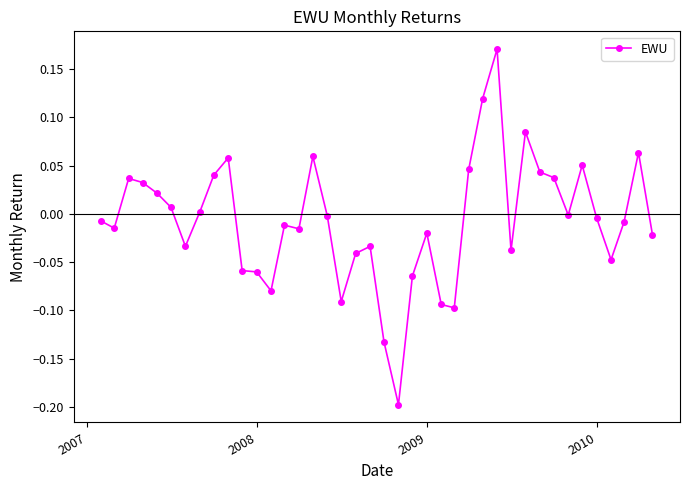

What is the difference between the second highest and second lowest values?

0.3